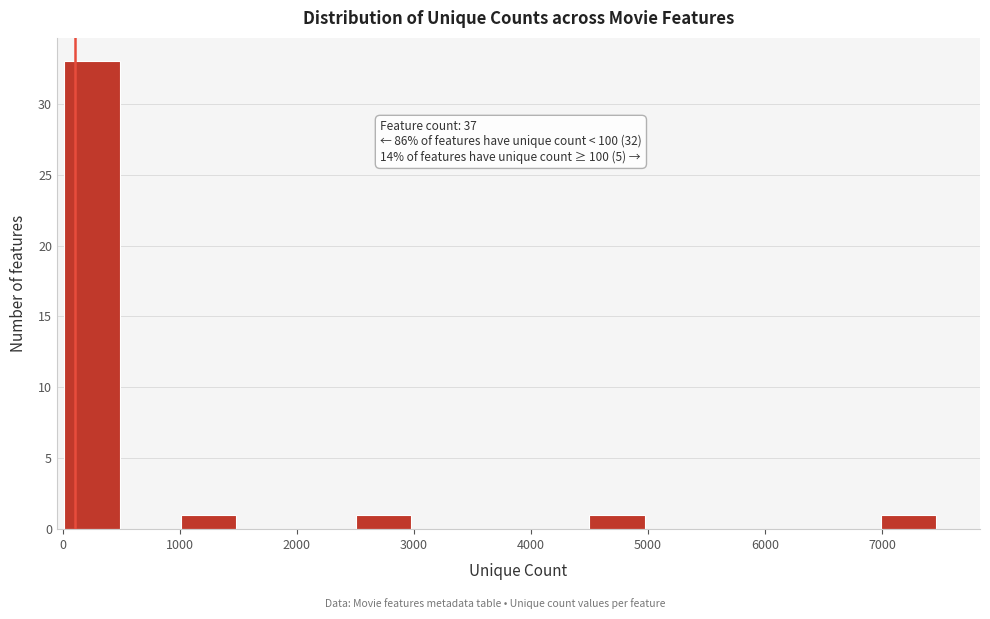

Over which range of the x-axis is the bar tallest?

0 to 500